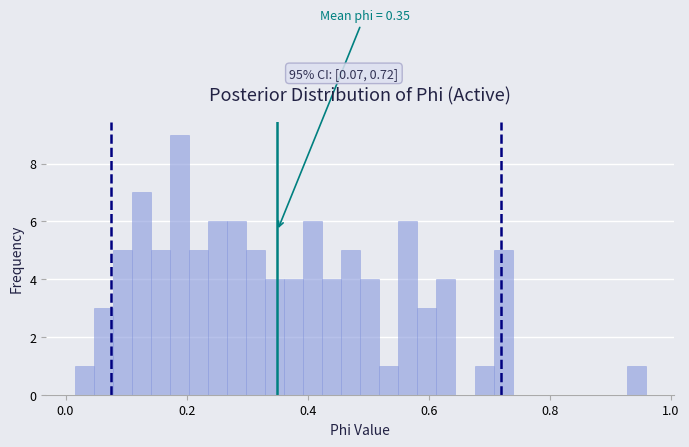

Read against the x-axis, roughly where is the centre of the tallest bar?

0.18